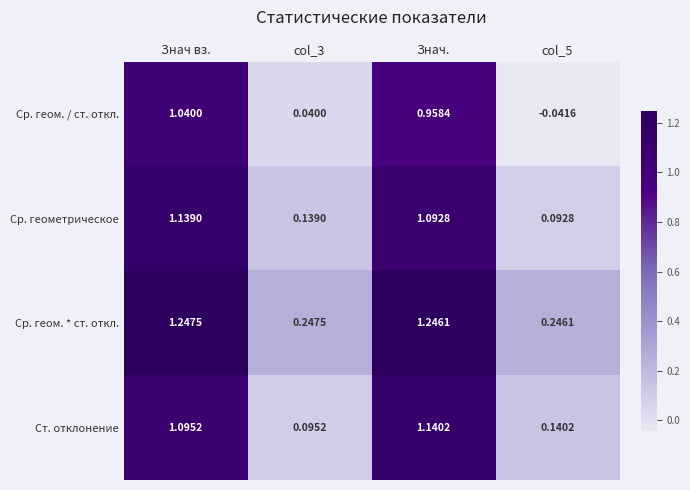

What is the spread (max minus min) of values at col_5?

0.3